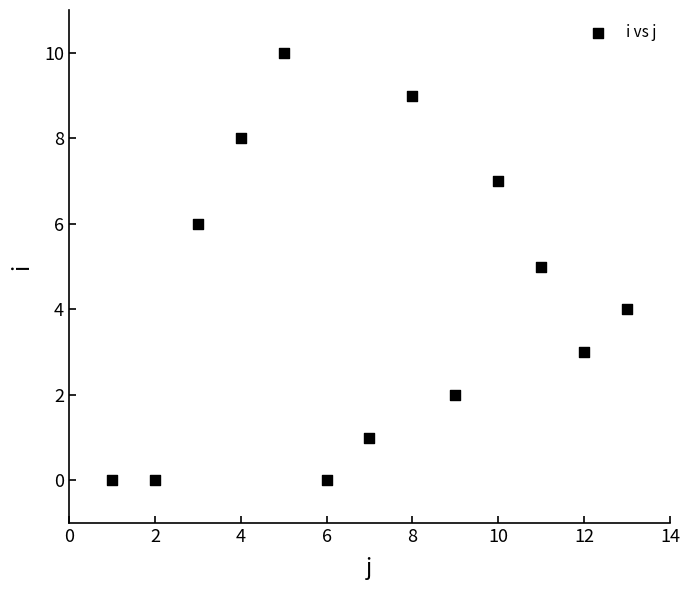

What is the range of X values (max minus min)?

12